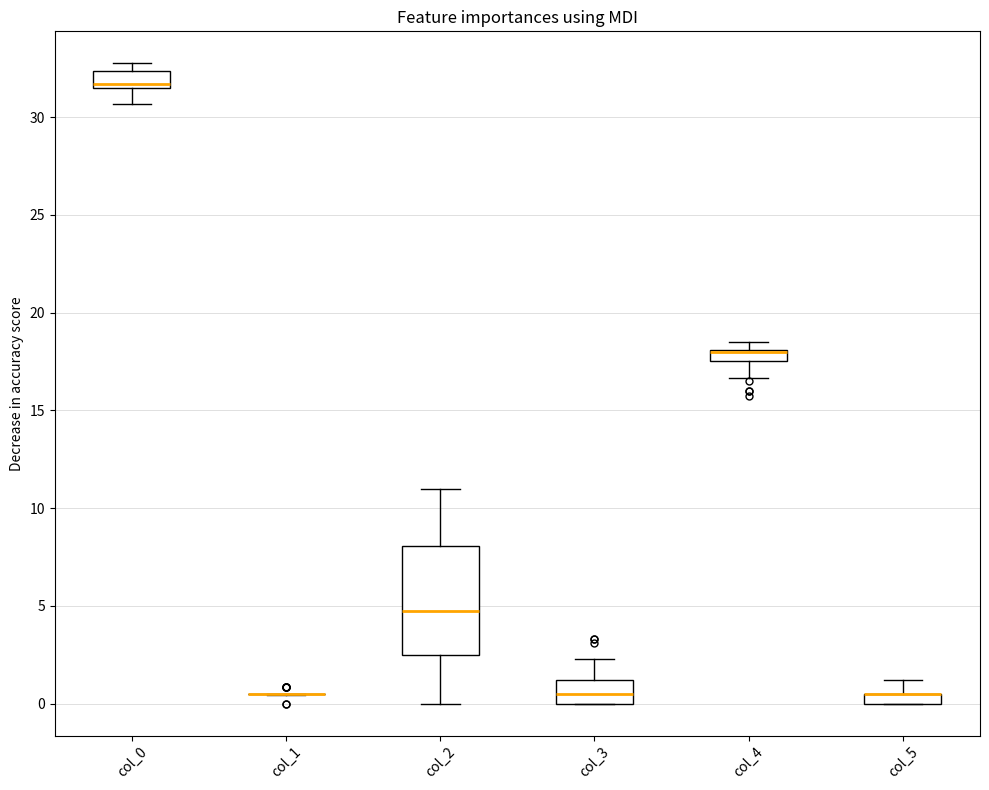

Comparing the boxes themselves (not the whiskers), which one is the tallest?

col_2